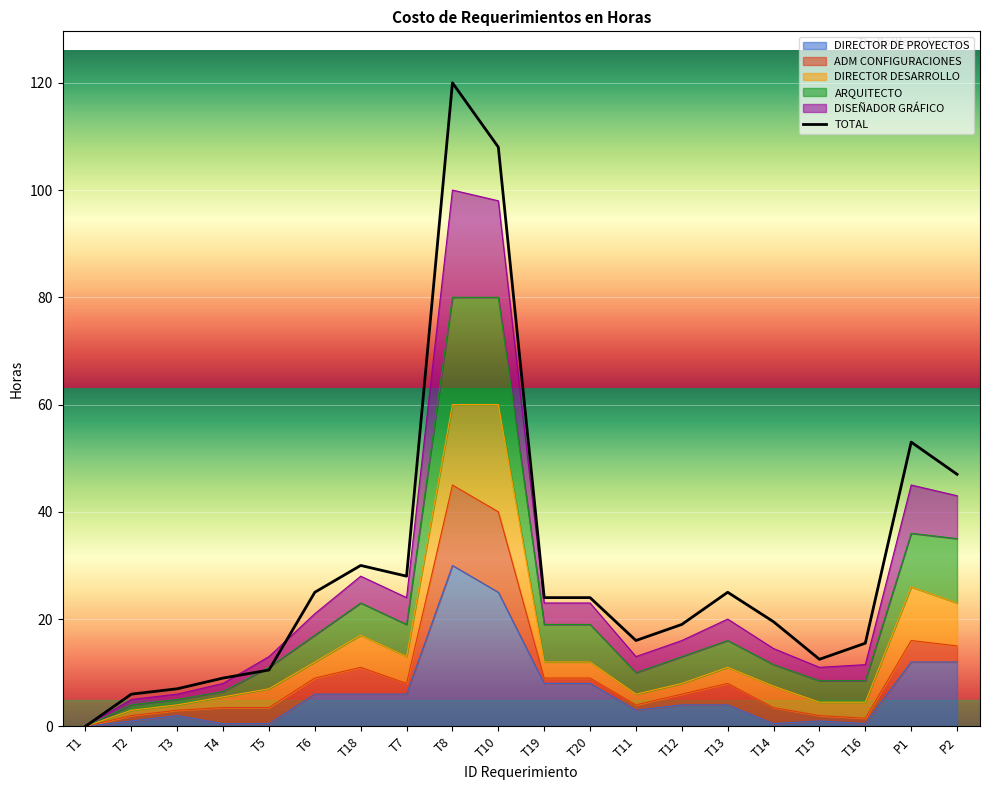

How many lines are shown in the chart?

1